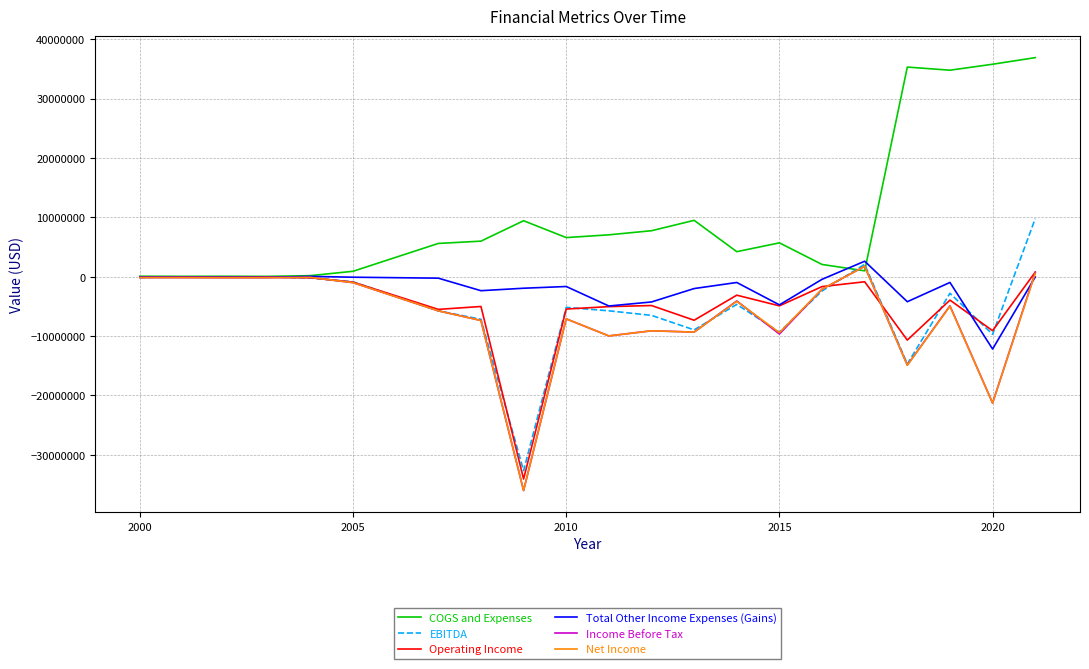

What is the smallest value displayed?

-36014372